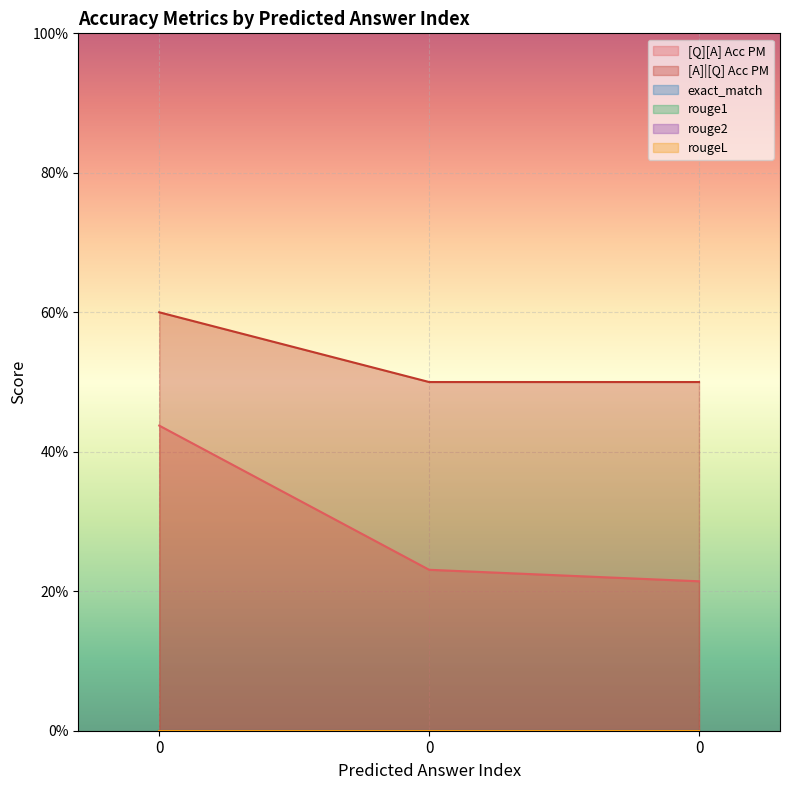

How many lines are shown in the chart?

6